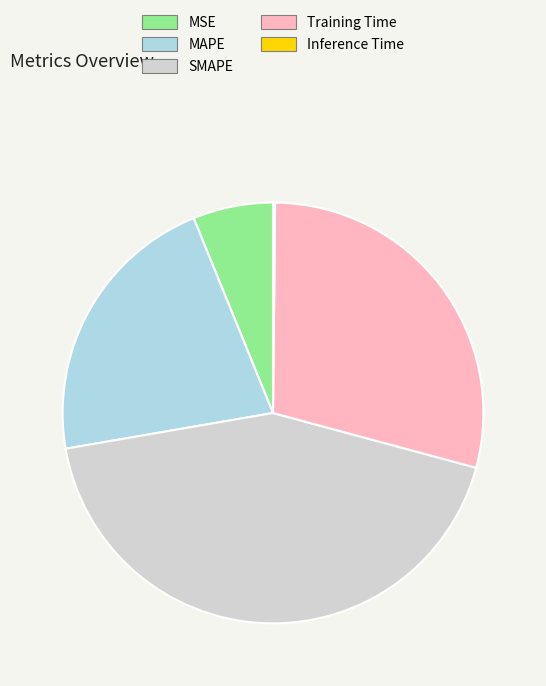

What is the largest slice in the pie chart?

SMAPE